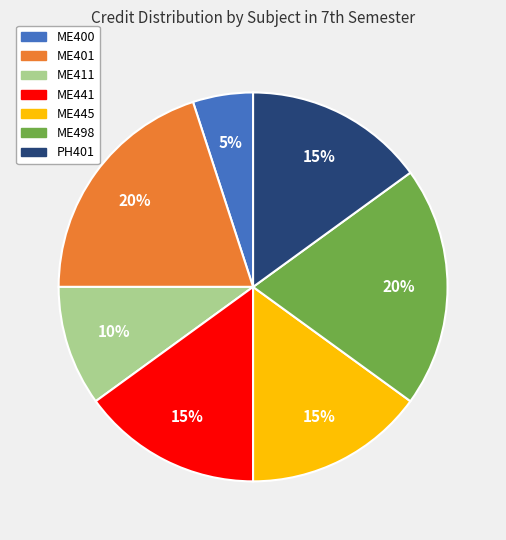

Is the sum of ME400 and ME498 greater than half?

No